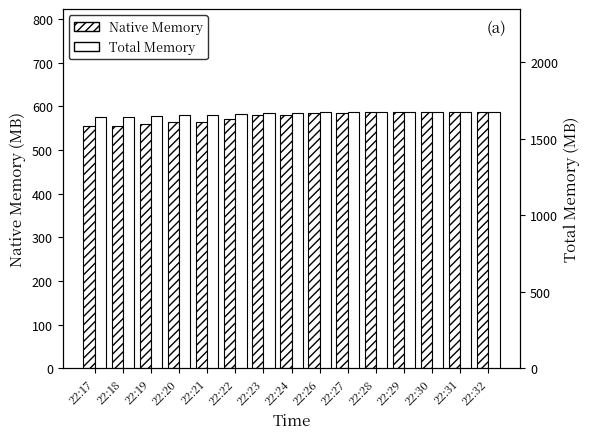

Does the chart contain stacked bars?

No